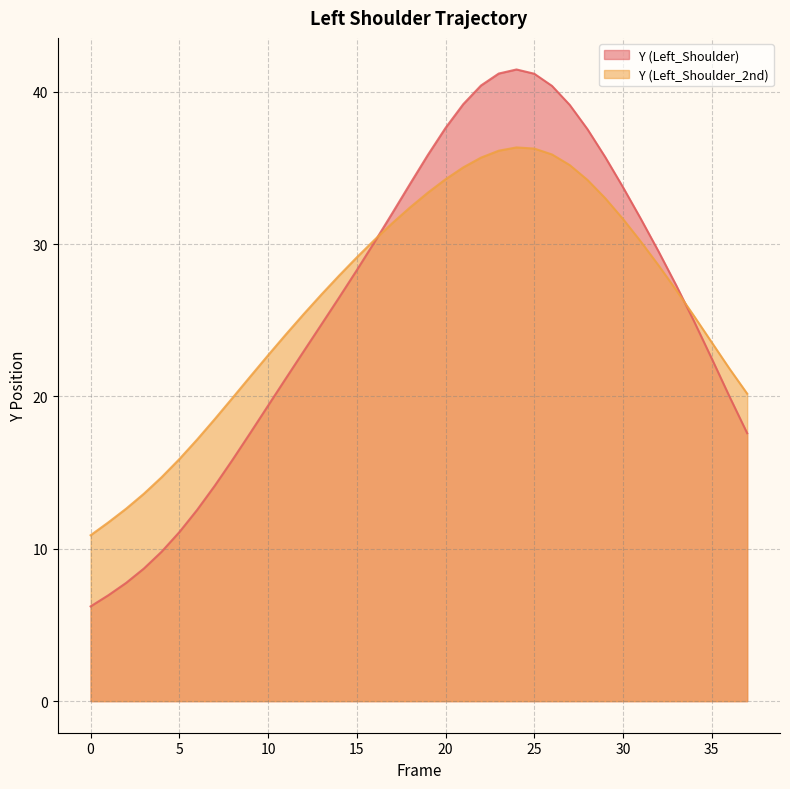

Where is Y (Left_Shoulder_2nd) nearest to the value 23?

10